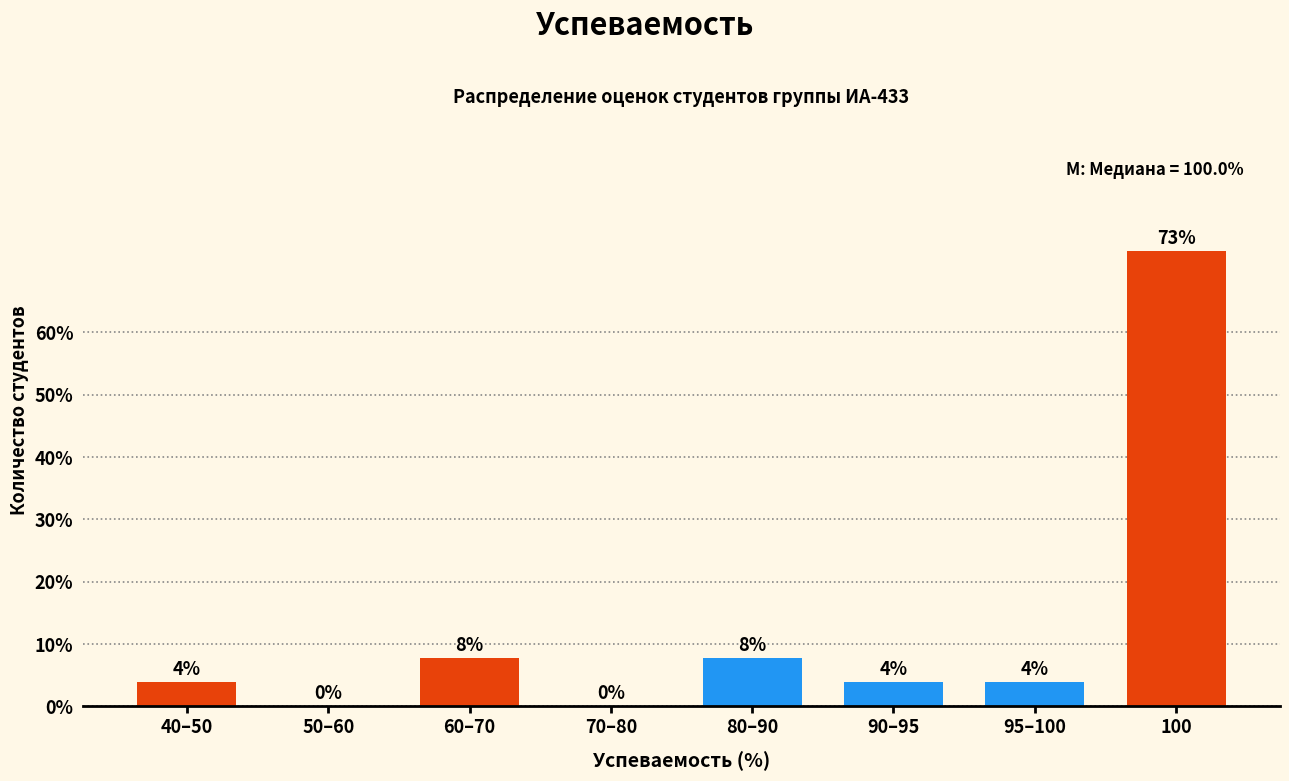

Are the bars horizontal?

No